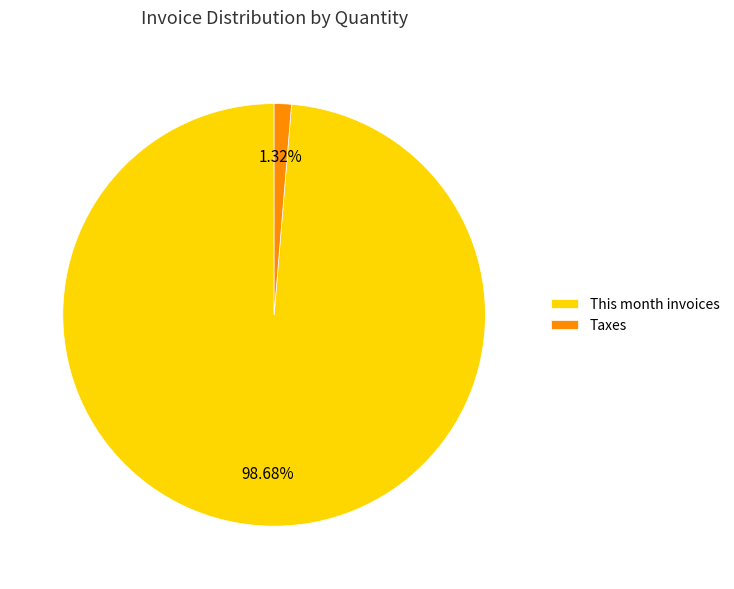

Do This month invoices and Taxes together represent more than half of the pie?

Yes